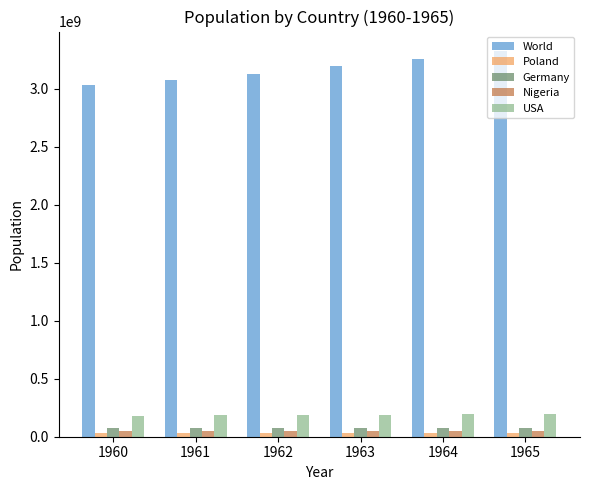

Which series has the largest total across all categories?

World